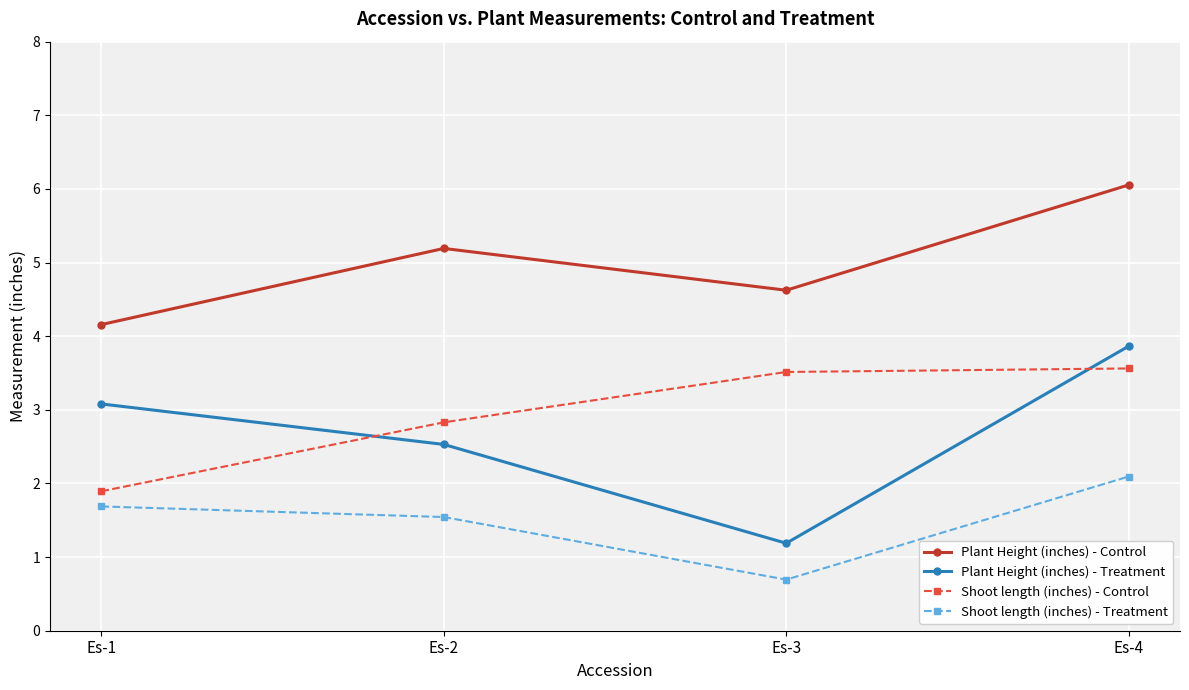

What is the greatest value displayed?

6.1